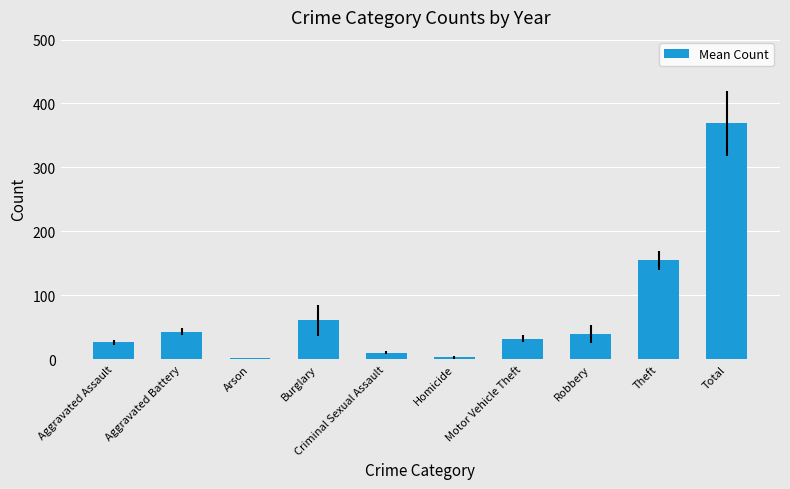

True or false: the data shows 154.3 at Theft.

True